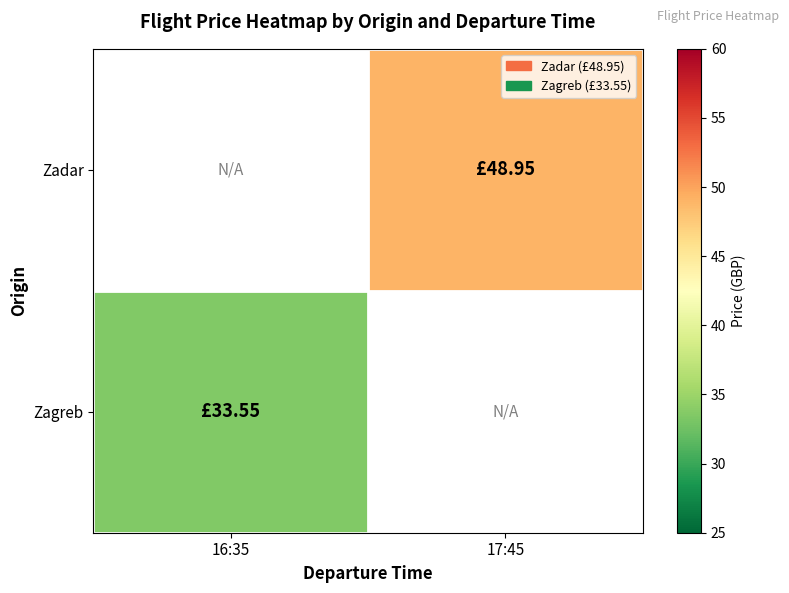

Rank the categories by Zadar value from lowest to highest.

16:35, 17:45